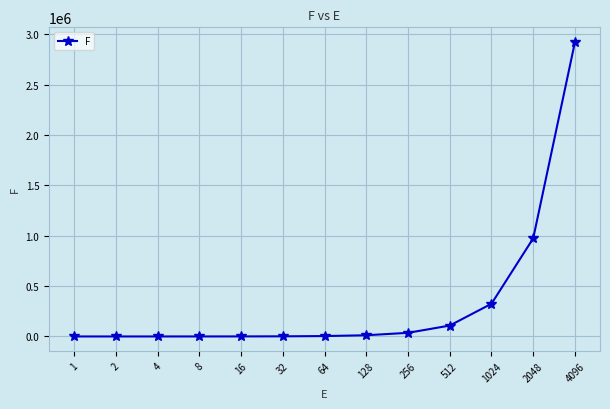

What is the maximum value shown in the chart?

2922925